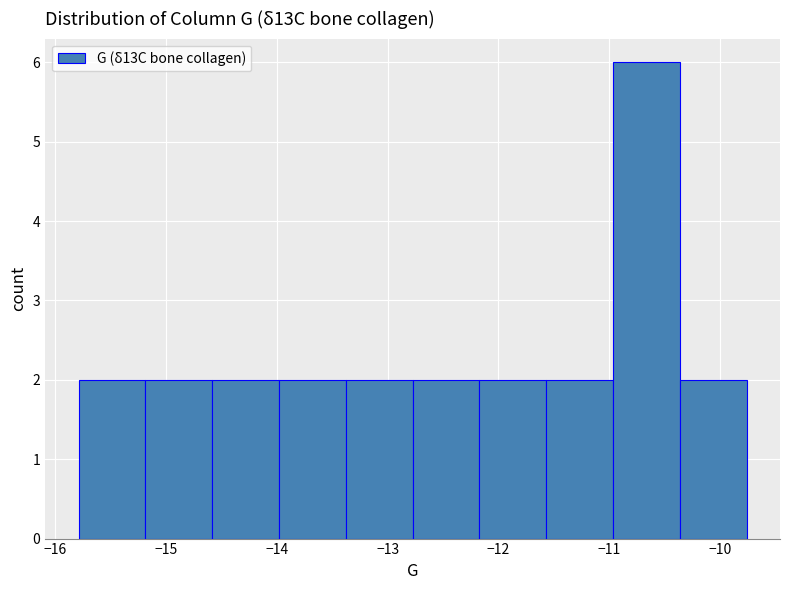

What is the height of the bar covering -12.2 to -11.6 on the x-axis? Neither the bar edges nor the heights are printed on the chart, so give them approximately, as read against the axes.

2